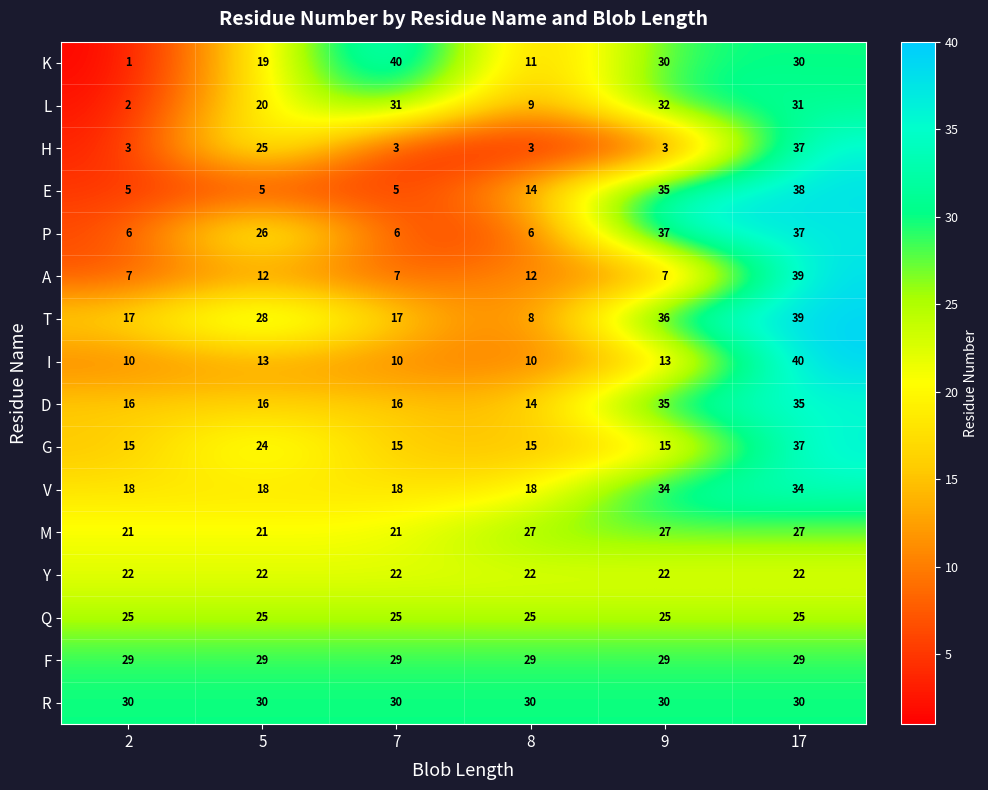

What is the maximum value shown in the chart?

40